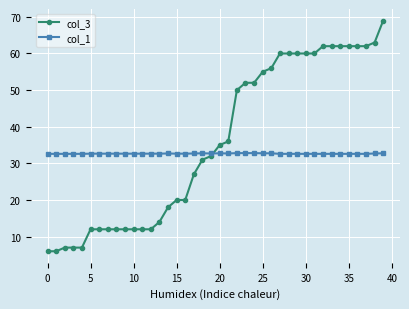

What are all the series names shown in the legend?

col_3, col_1